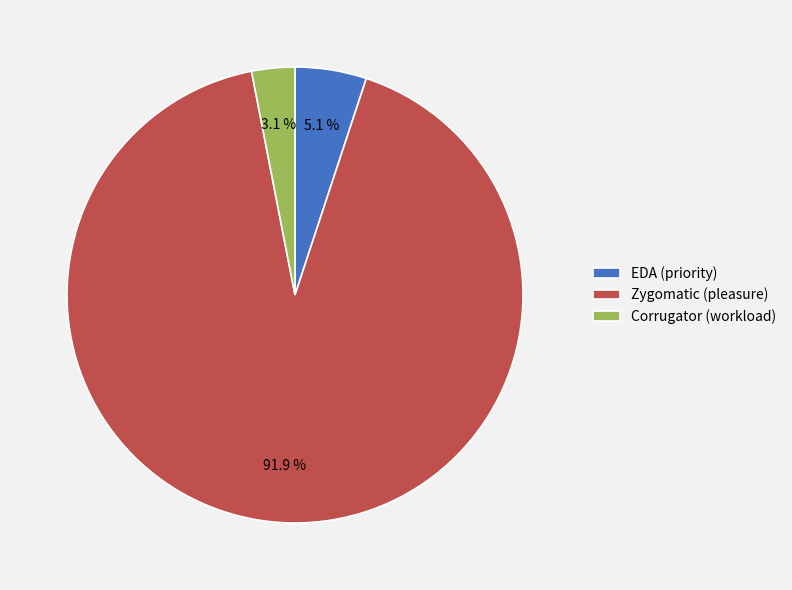

To the nearest percent, what portion does Corrugator (workload) represent?

3%